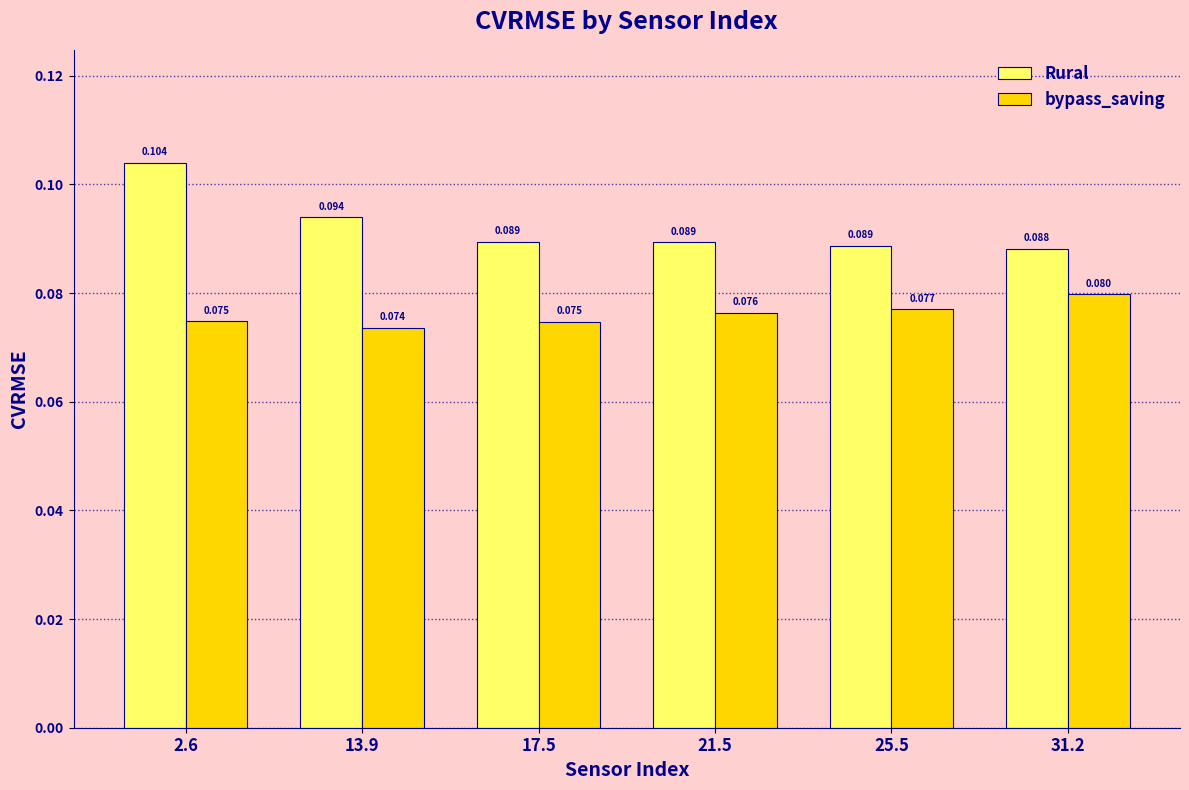

Which series changed the most between 17.5 and 25.5?

bypass_saving